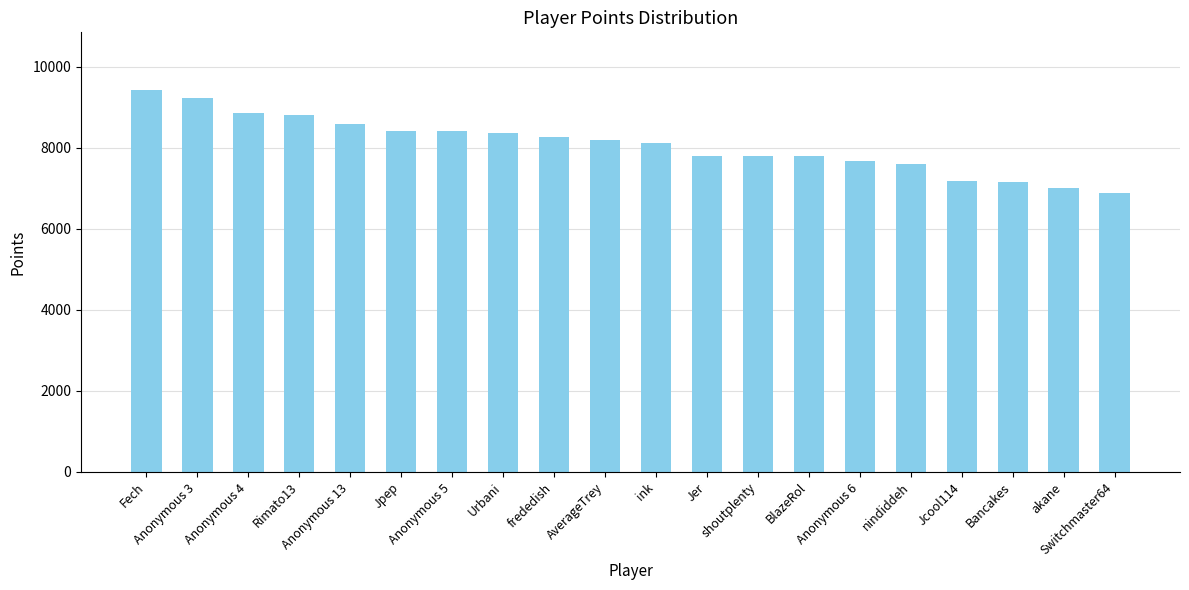

True or false: the data shows 1878 at BlazeRol.

False